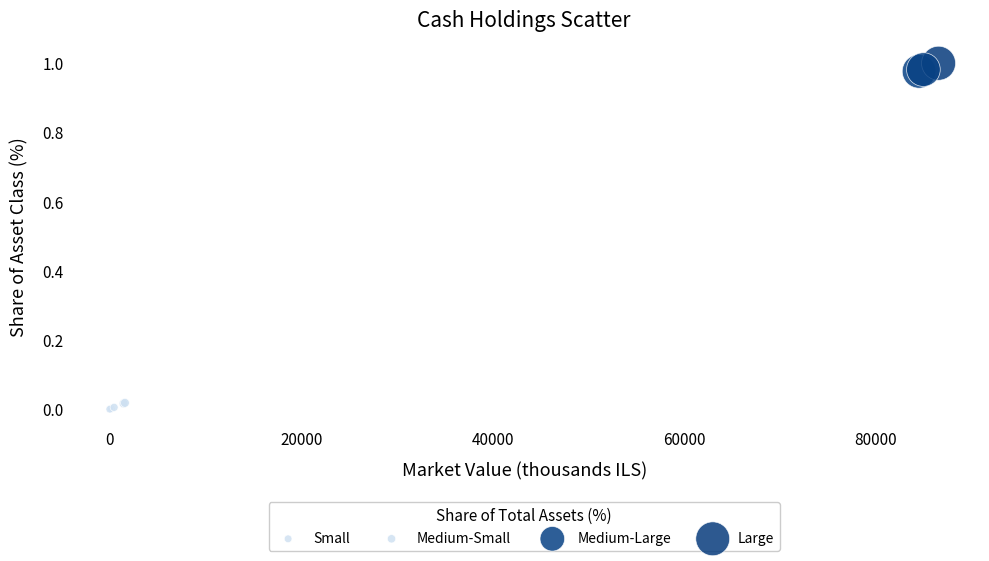

Which series contains the highest Y value?

Large